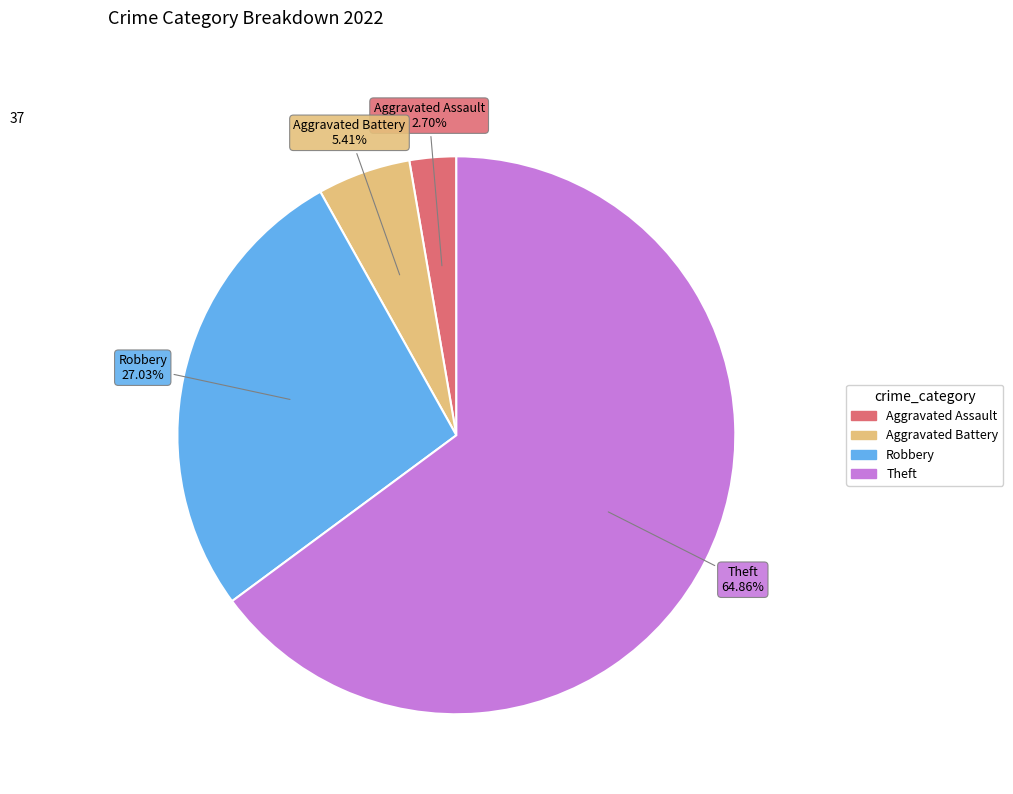

Does Theft account for over 50% of the chart?

Yes